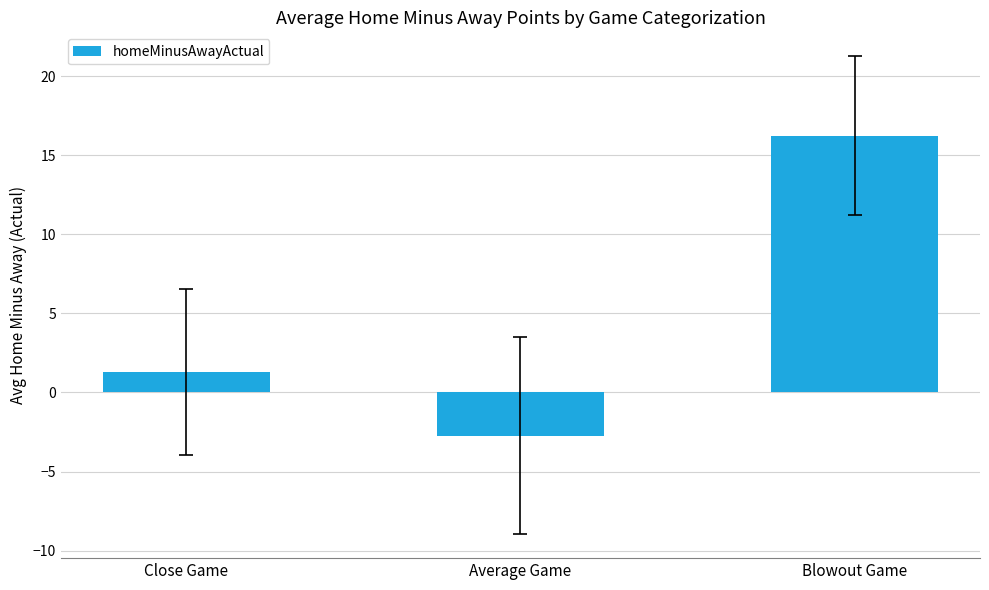

What is the value of the 2nd bar from the left?

-2.7